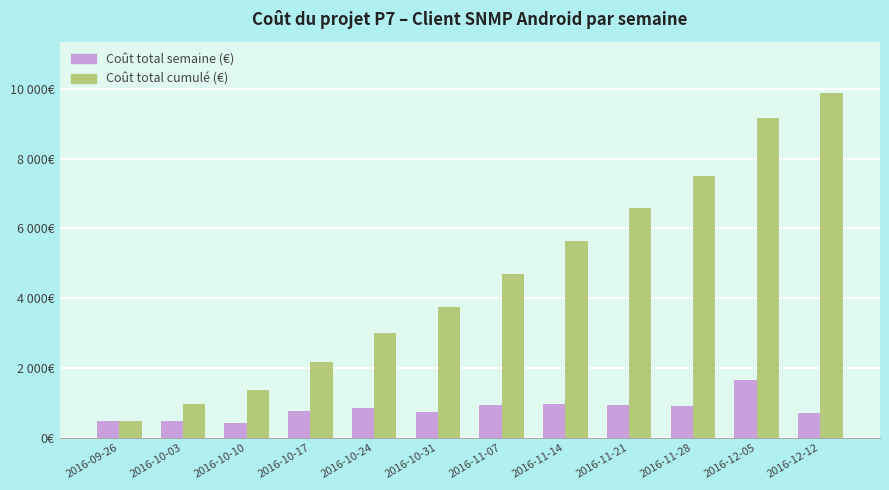

At which category is the sum across all series the highest?

2016-12-05